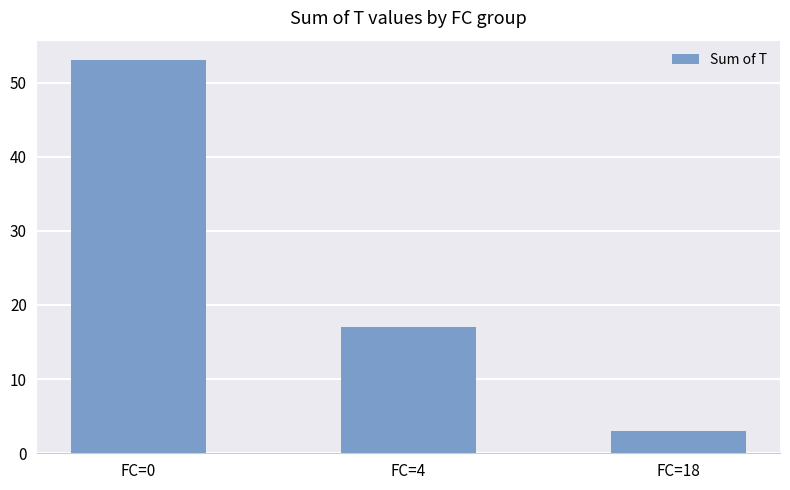

Where does the data first go above 17?

FC=0